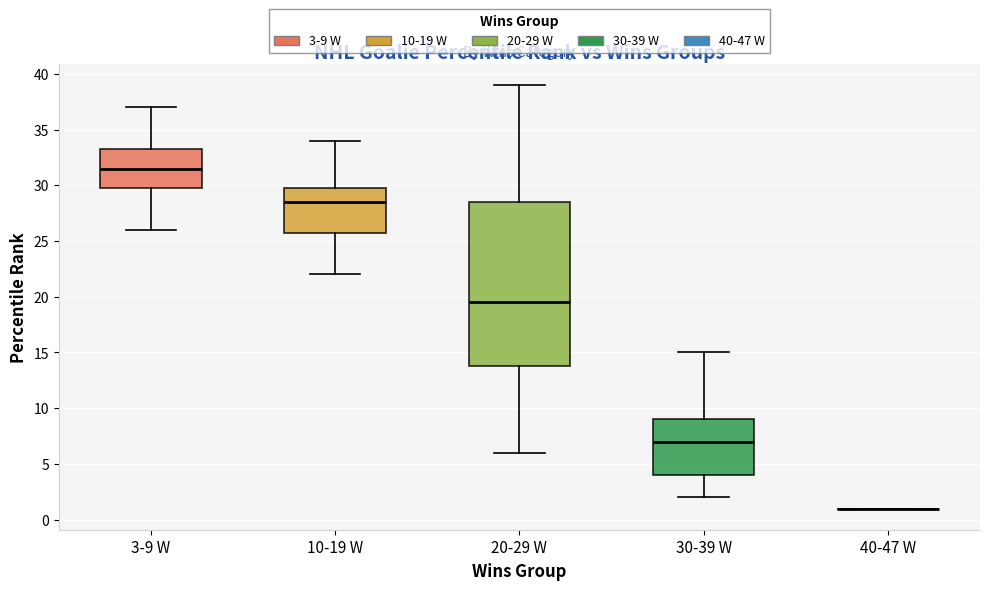

Which box is the tallest, from its lower edge to its upper edge?

20-29 W